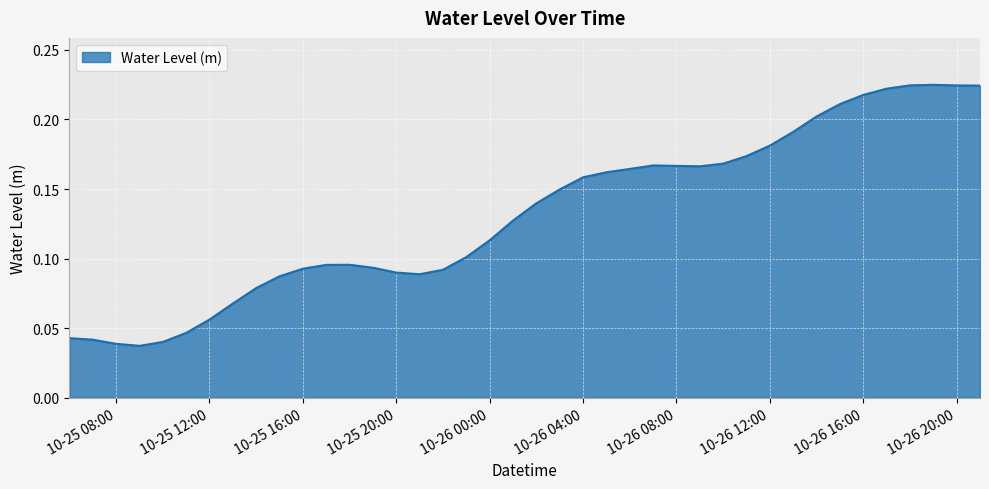

Does the chart have visible grid lines?

Yes